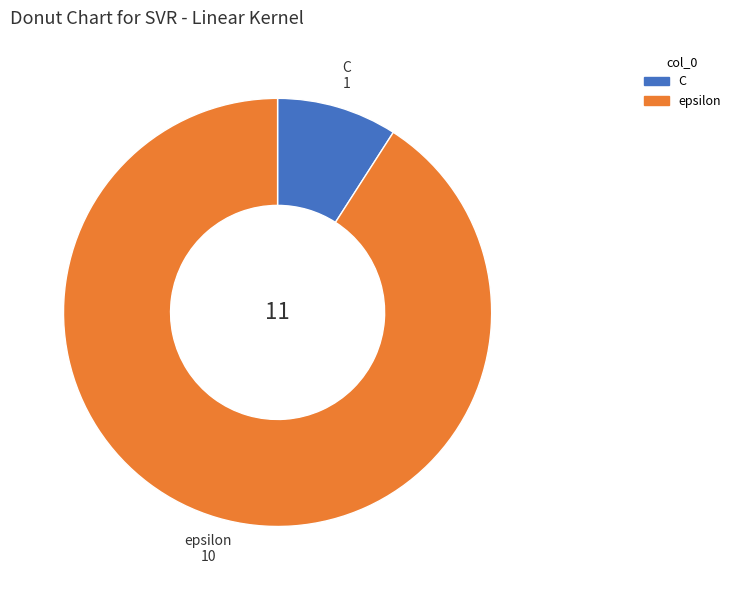

Count the number of slices in the pie.

2